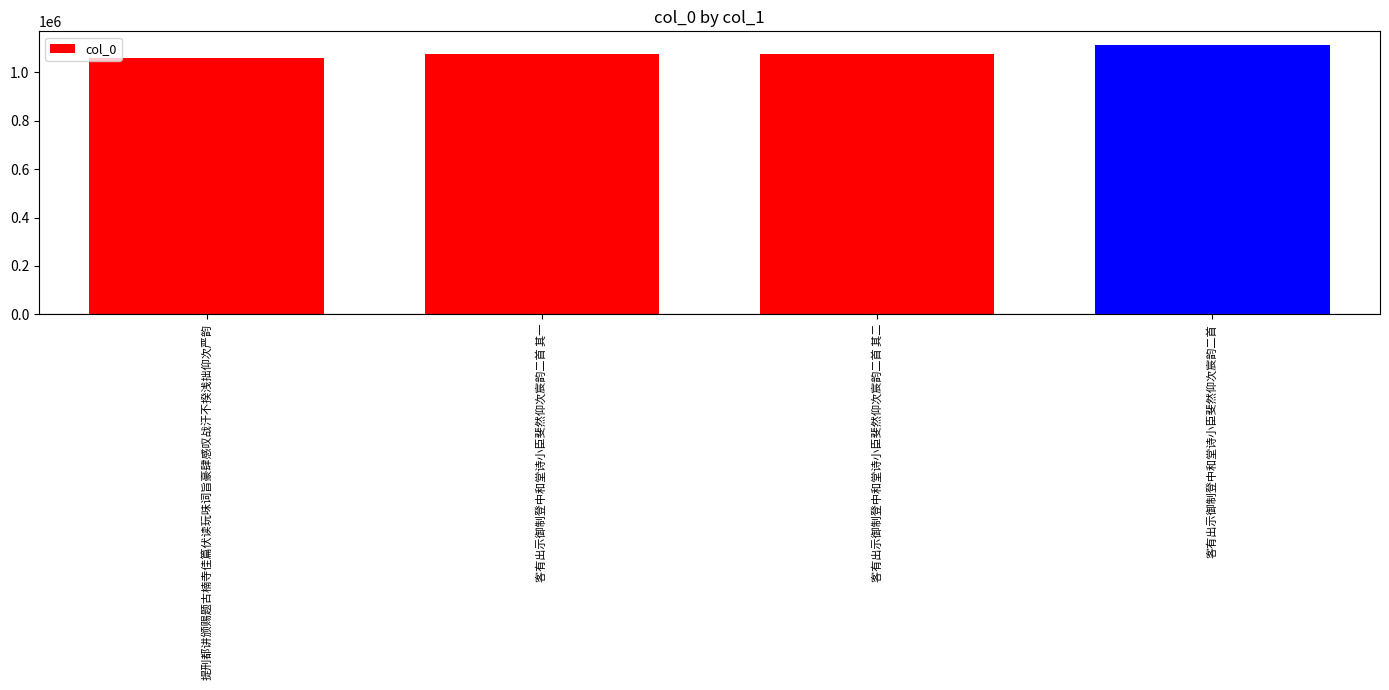

Are the bars horizontal?

No